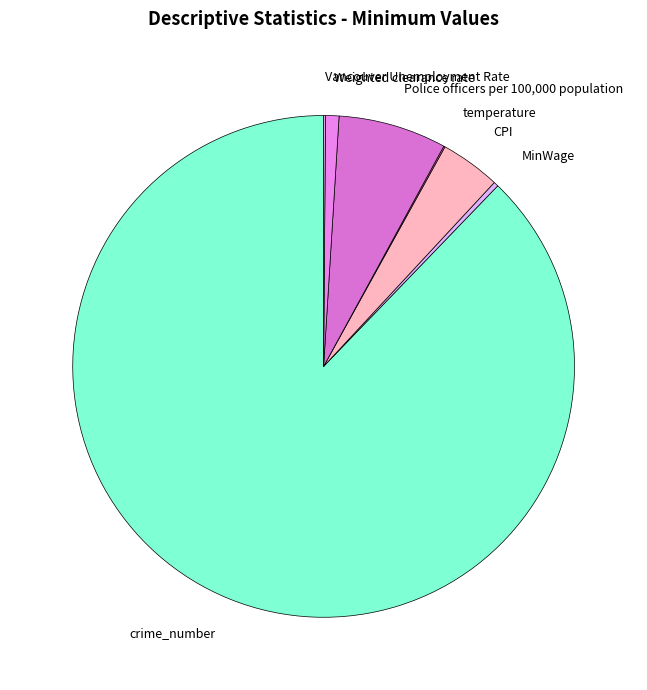

Does Weighted clearance rate account for over 50% of the chart?

No